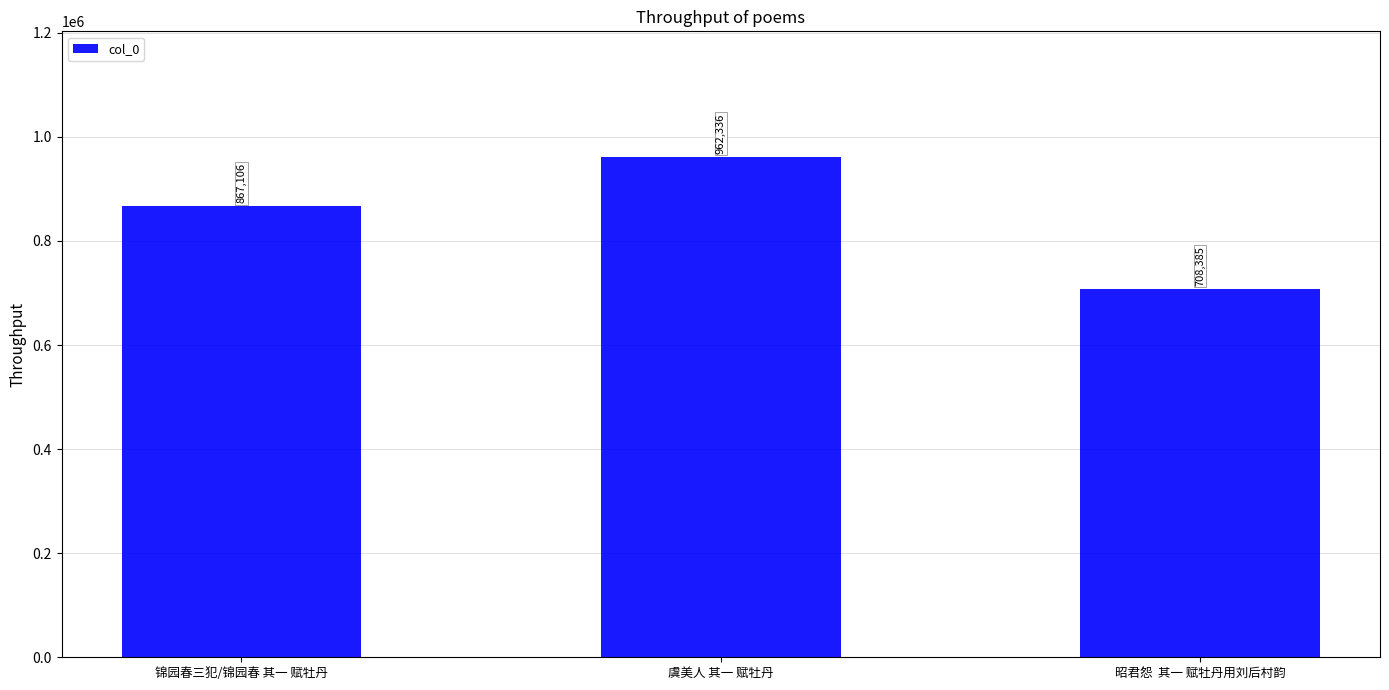

At which label is the value closest to 835360?

锦园春三犯/锦园春 其一 赋牡丹